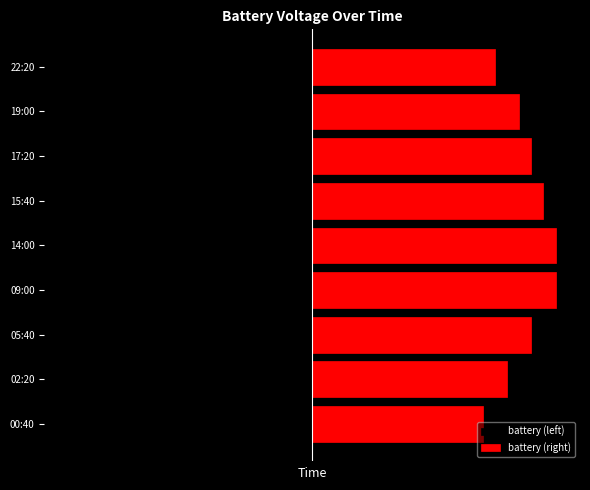

How many groups of bars are there?

9